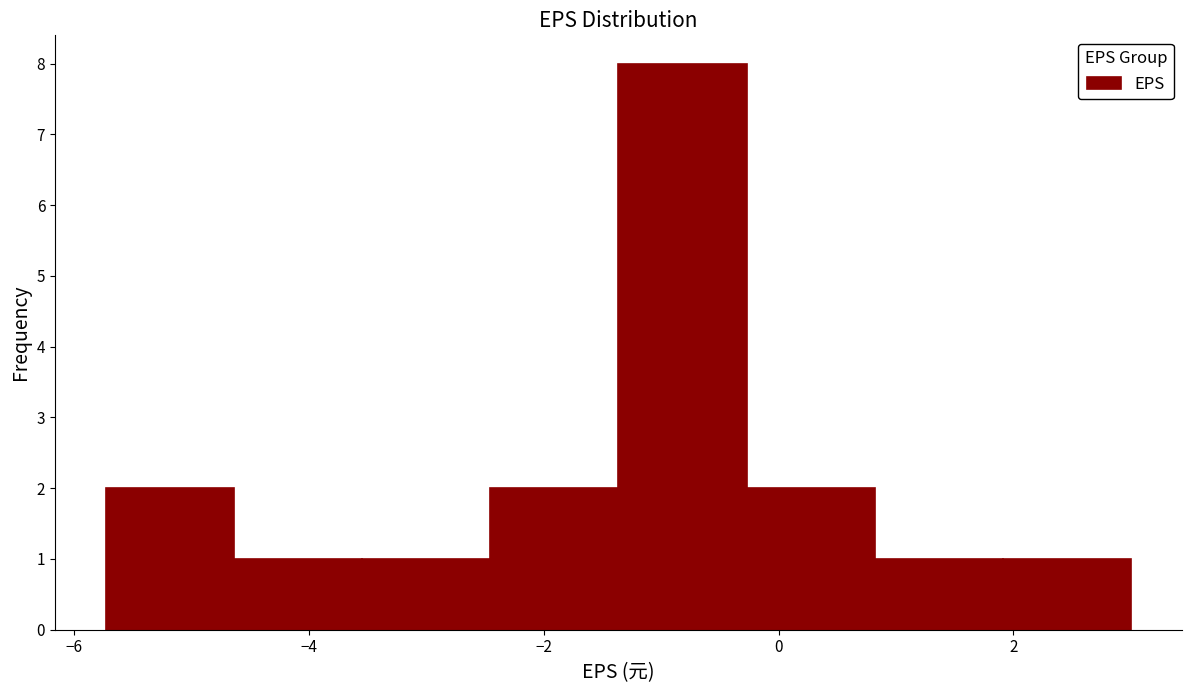

What is the height of the bar covering -1.4 to -0.2 on the x-axis? Neither the bar edges nor the heights are printed on the chart, so give them approximately, as read against the axes.

8